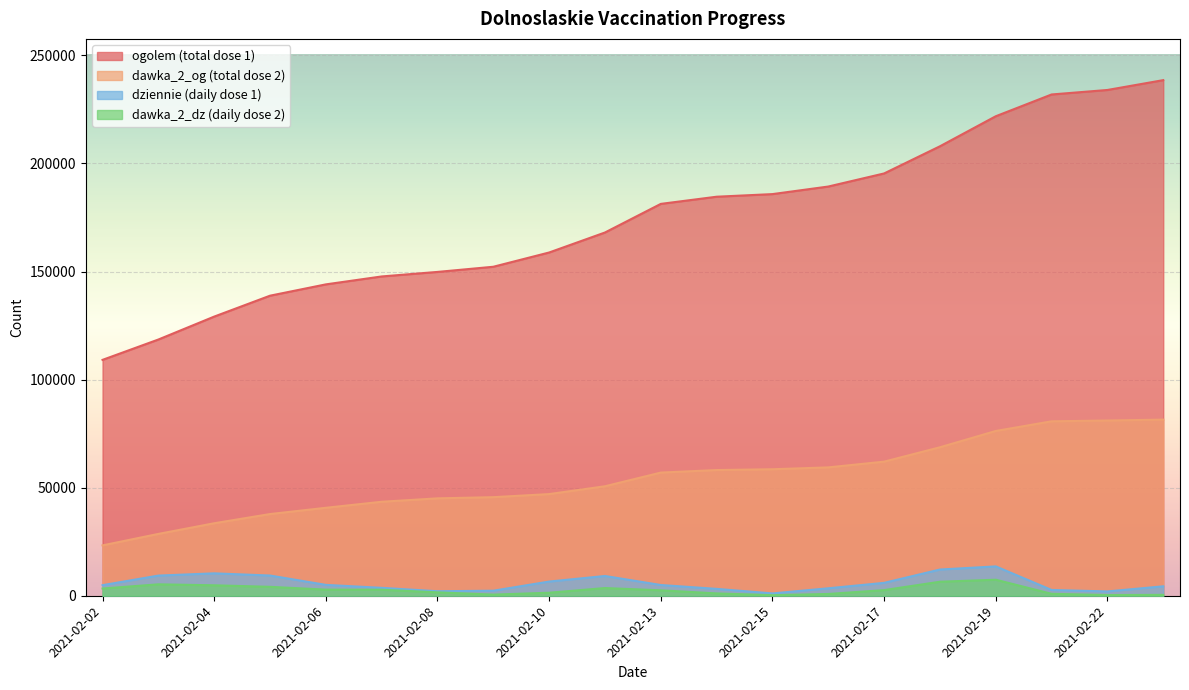

Rank the categories by dawka_2_og value from highest to lowest.

2021-02-23, 2021-02-22, 2021-02-21, 2021-02-19, 2021-02-18, 2021-02-17, 2021-02-16, 2021-02-15, 2021-02-14, 2021-02-13, 2021-02-11, 2021-02-10, 2021-02-09, 2021-02-08, 2021-02-07, 2021-02-06, 2021-02-05, 2021-02-04, 2021-02-03, 2021-02-02